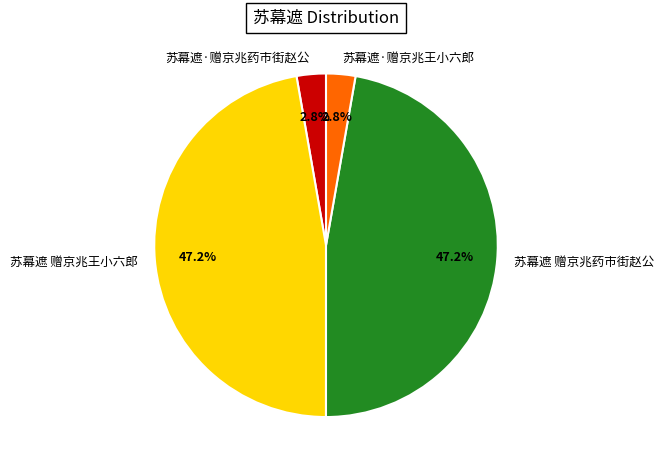

What percentage is NOT represented by 苏幕遮·赠京兆王小六郎?

97.2%